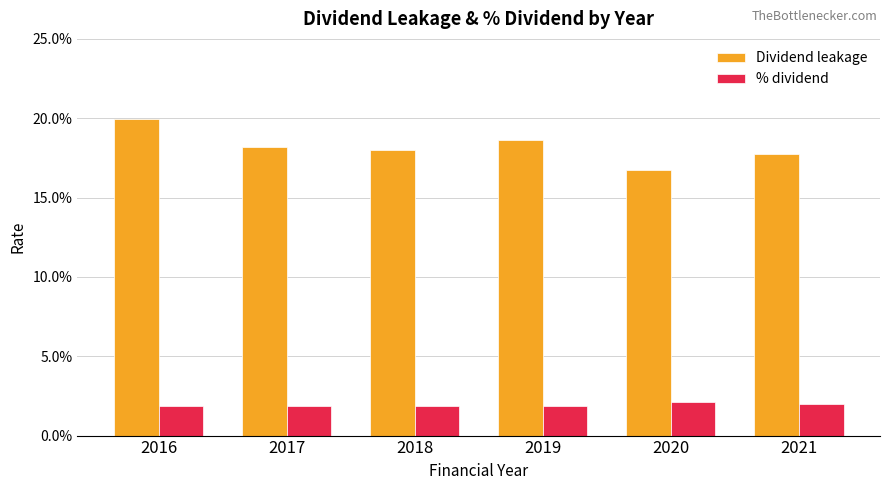

At which category does the chart reach its peak across all series?

2016